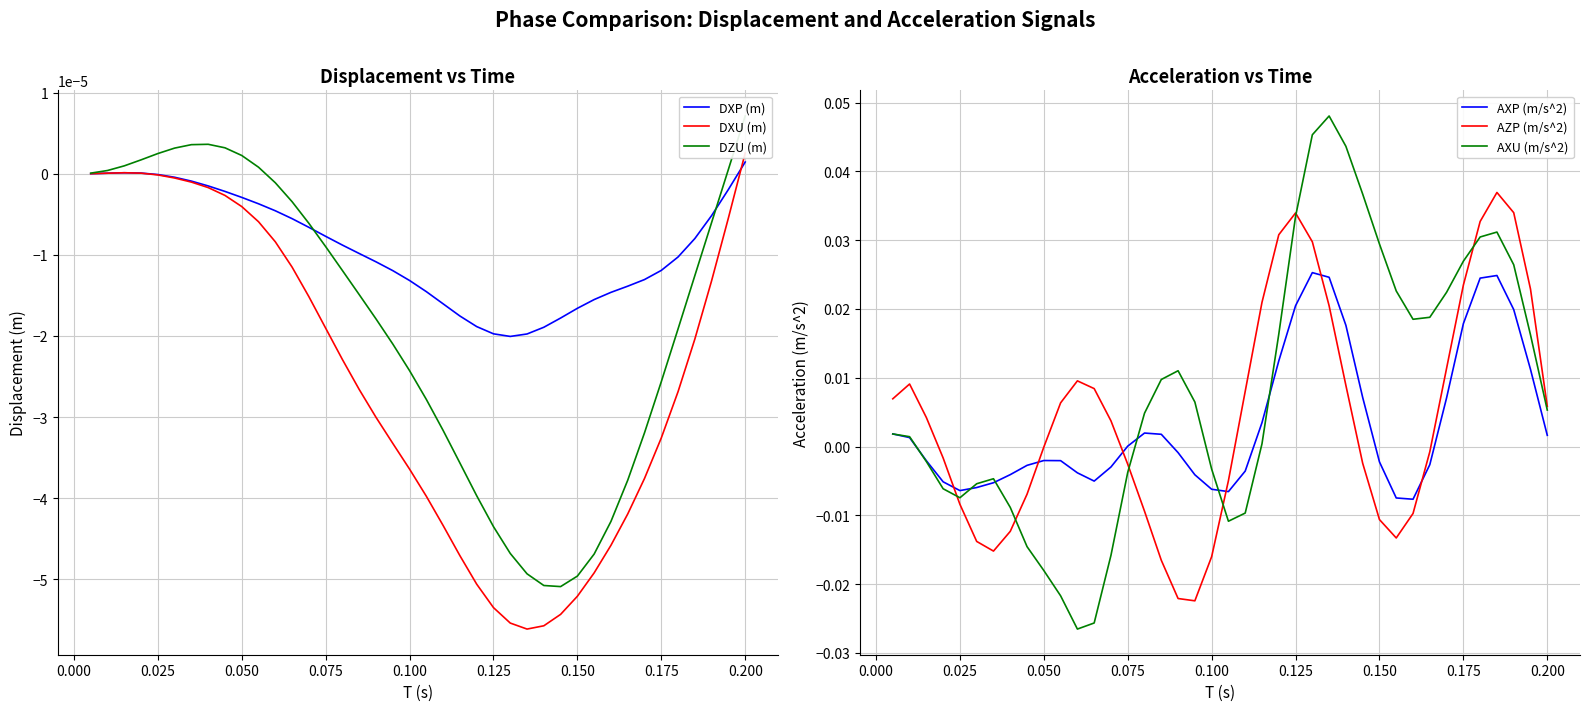

How many times do AXP (m/s^2) and AXU (m/s^2) cross each other?

7